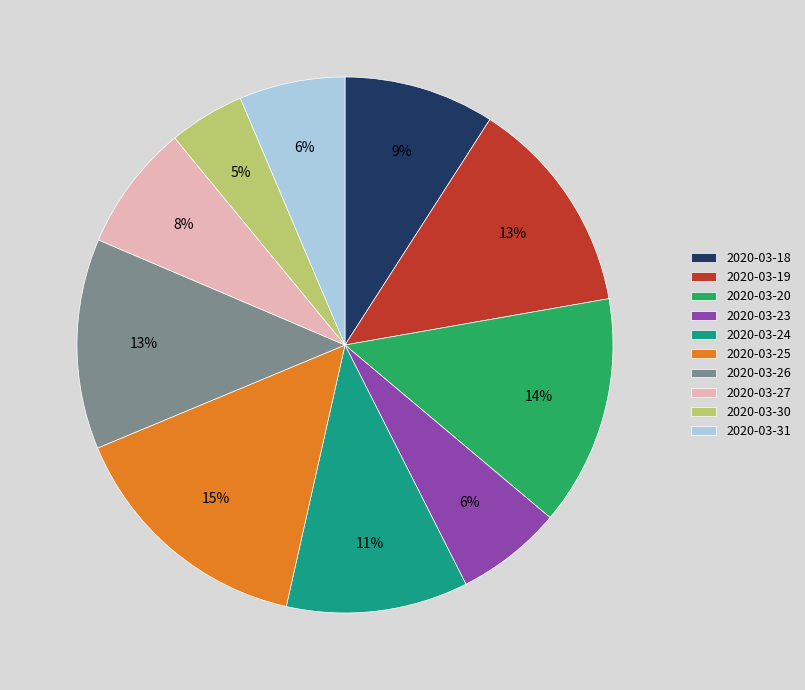

How many segments does this pie chart have?

10